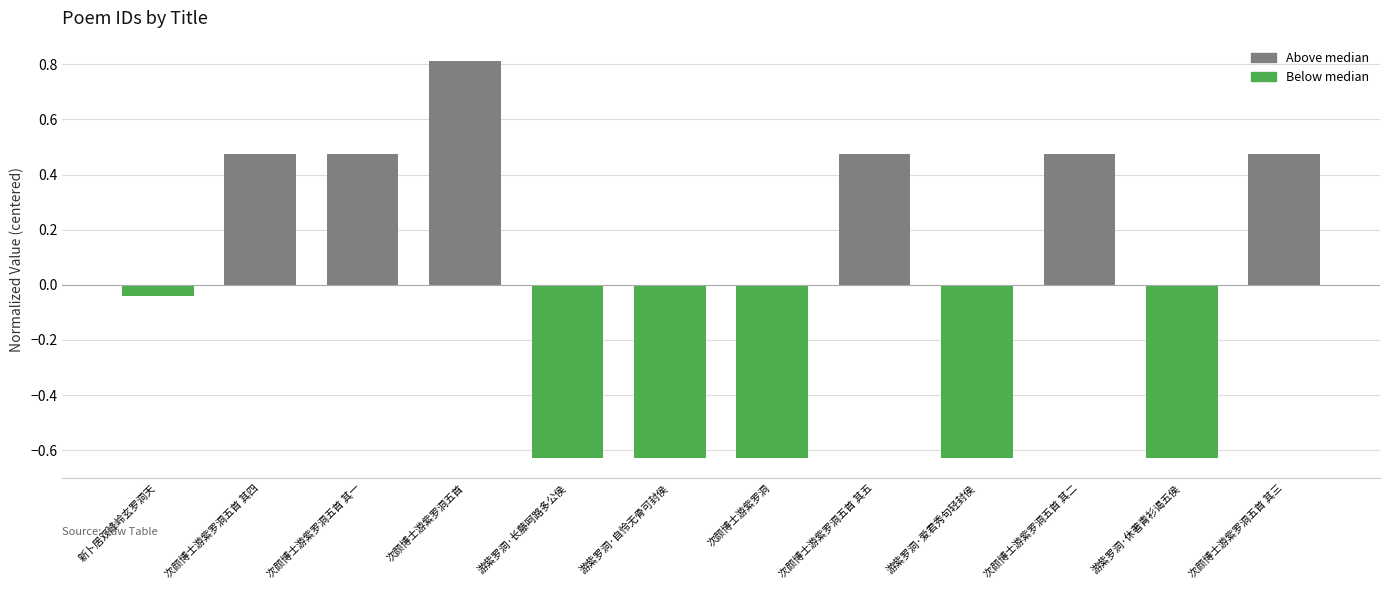

What is the label of the 1st bar from the left?

新卜居双峰岭玄罗洞天